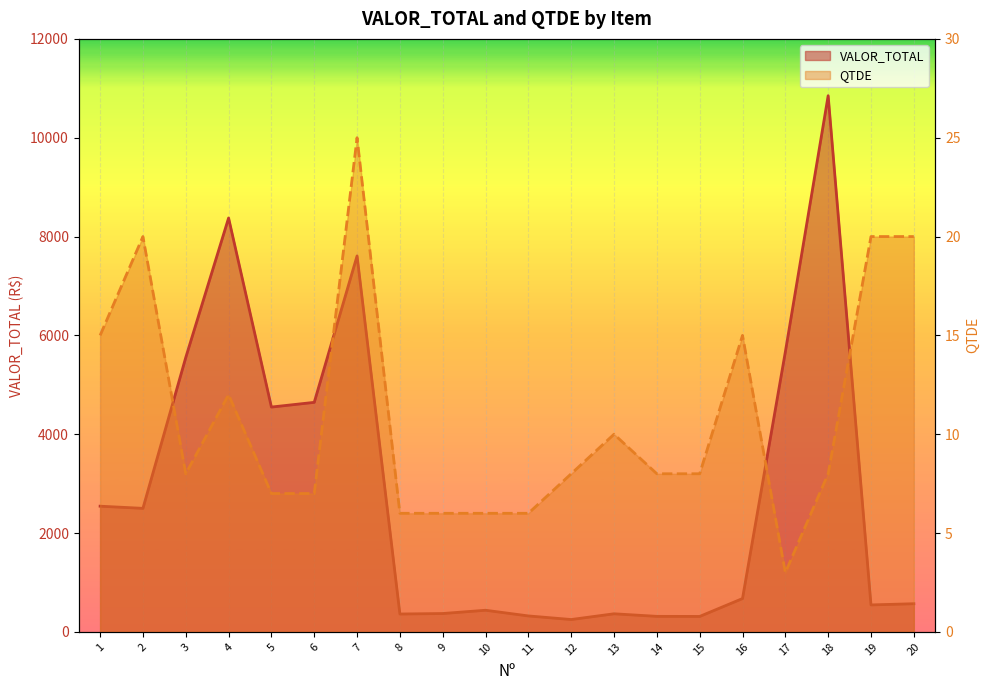

The QTDE series shows 4.5 at 2. True or false?

False